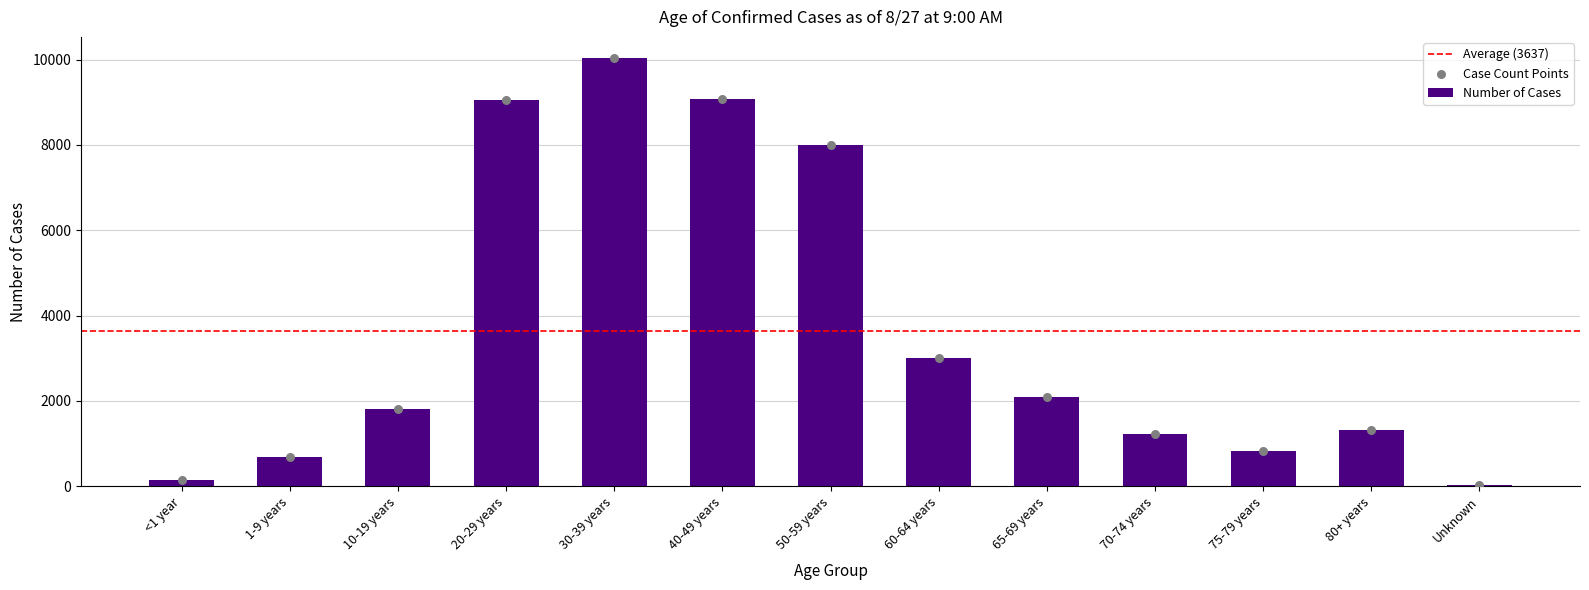

Approximately how many times larger is the value at 10-19 years compared to 75-79 years?

2.2